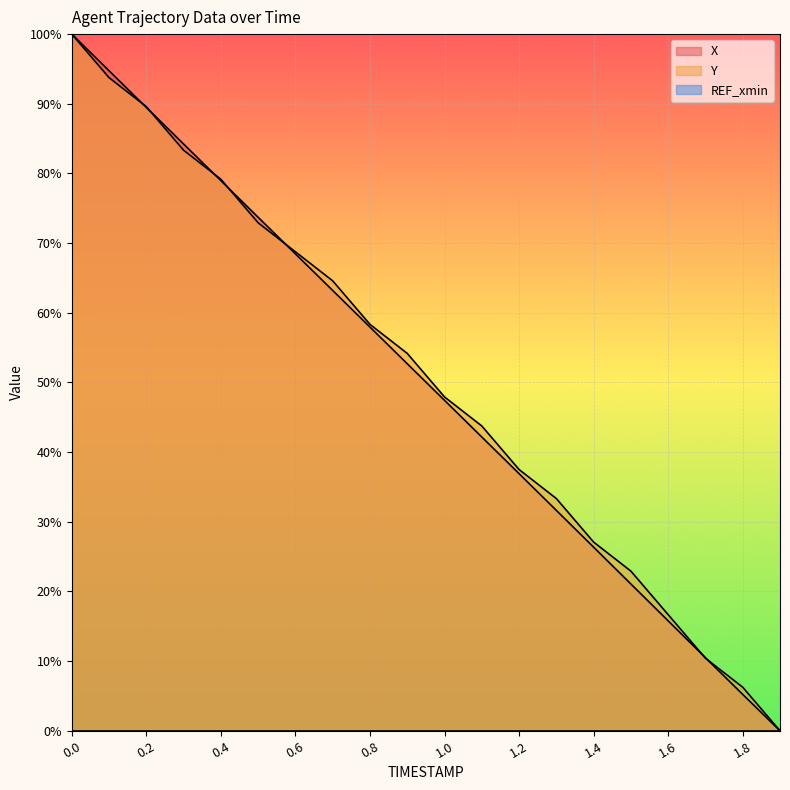

Between 0.7 and 1.2, which series saw the biggest shift?

Y